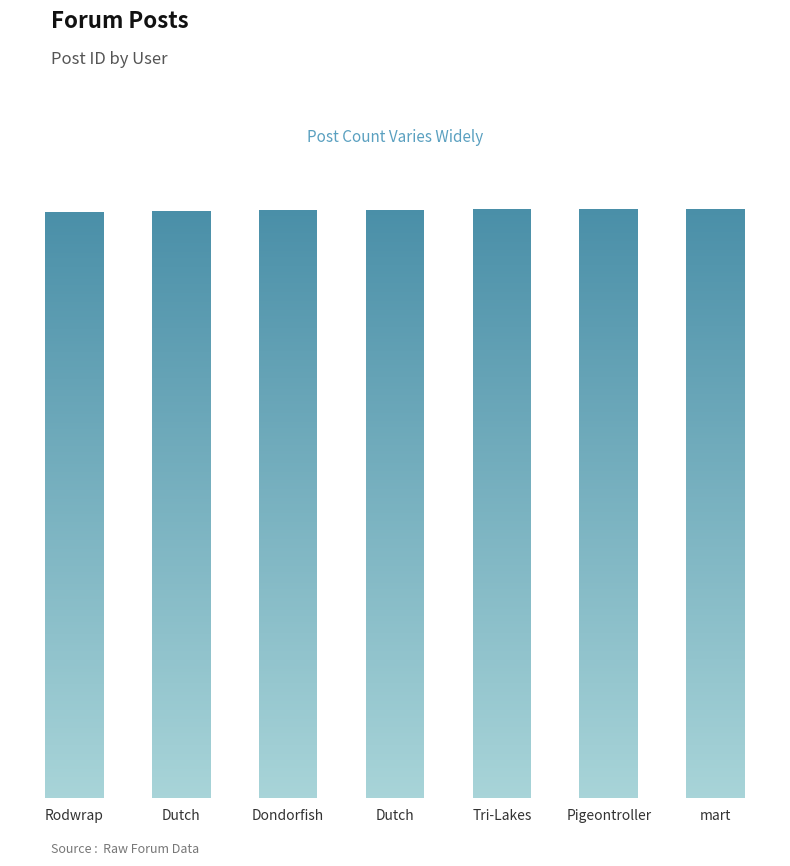

Rank the categories by value from lowest to highest.

Rodwrap, Dutch, Dondorfish, Dutch, Tri-Lakes, Pigeontroller, mart